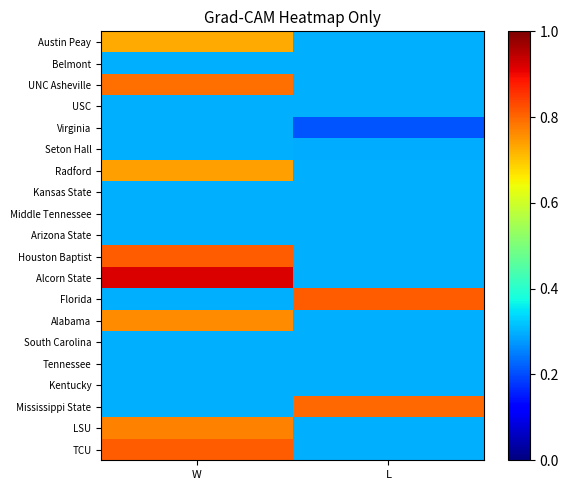

At how many categories does at least one series exceed 0?

2